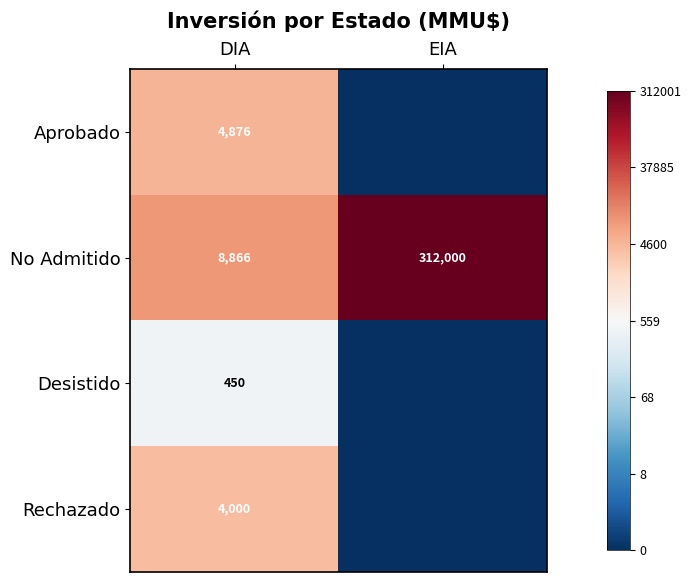

Where is No Admitido nearest to the value 160433?

DIA